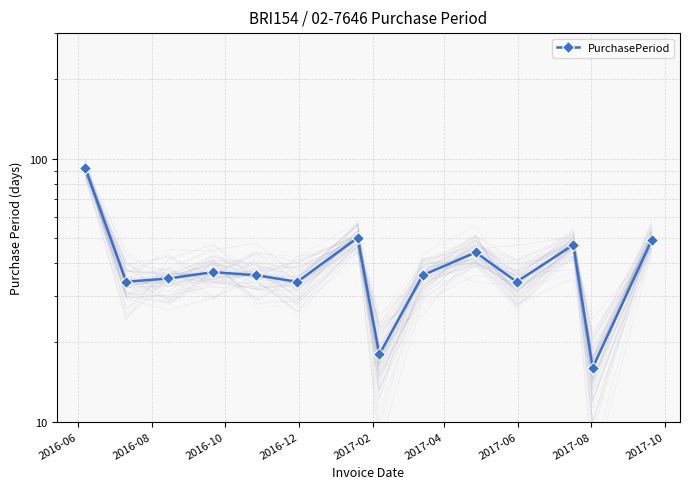

How many distinct data groups are displayed?

1